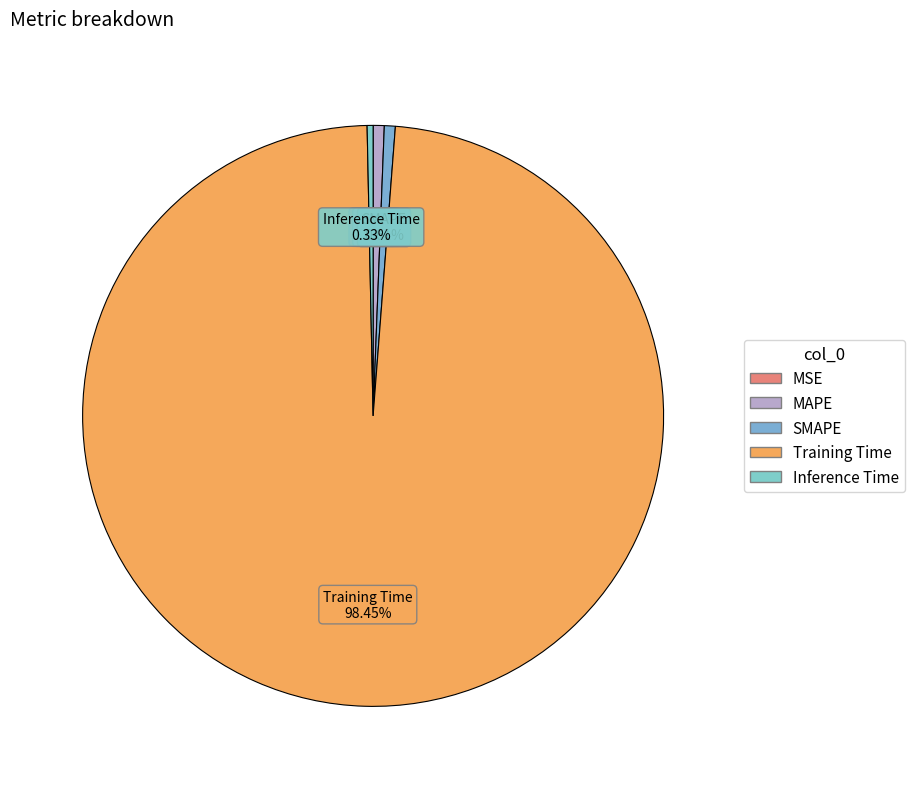

Which has a higher value, MAPE or Training Time?

Training Time